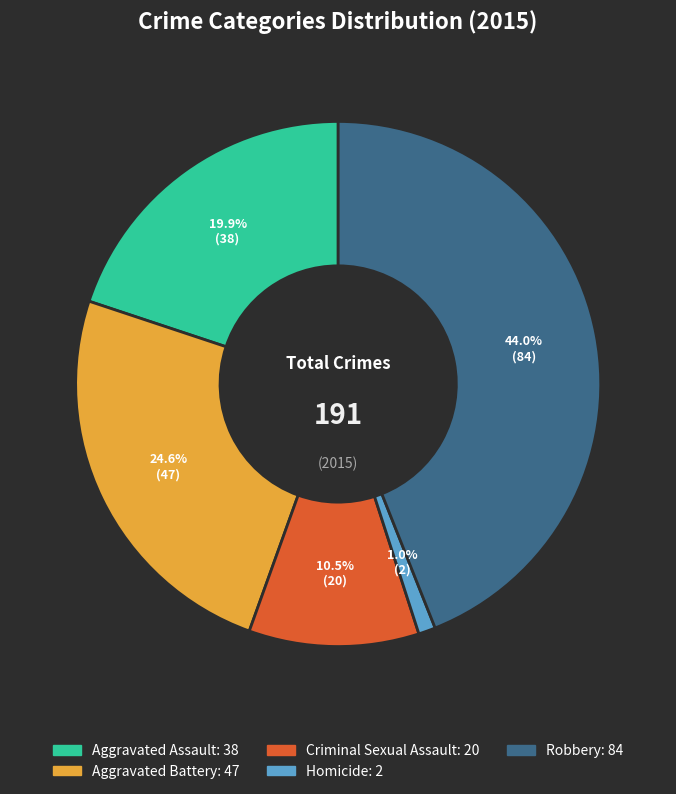

How many segments does this pie chart have?

5